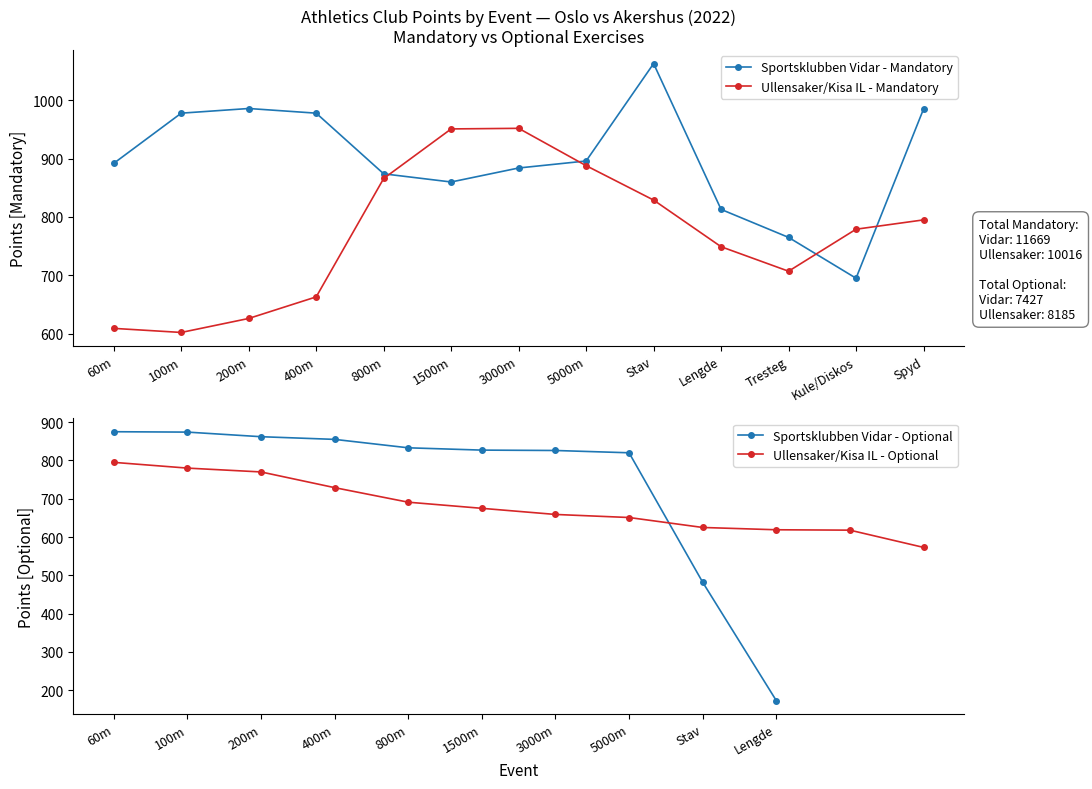

What is the label of the 10th point from the right?

400m